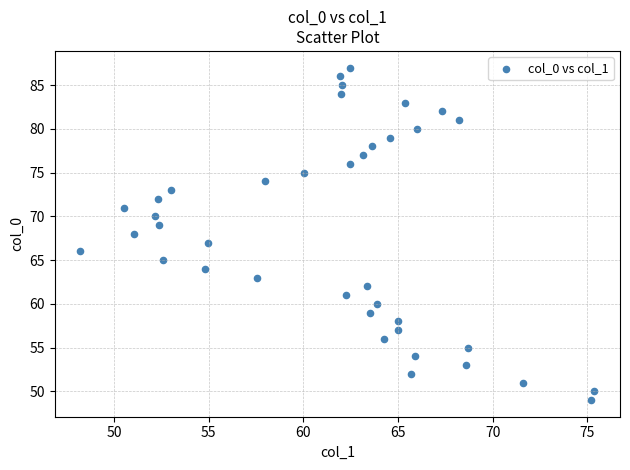

What is the range of Y values (max minus min)?

38